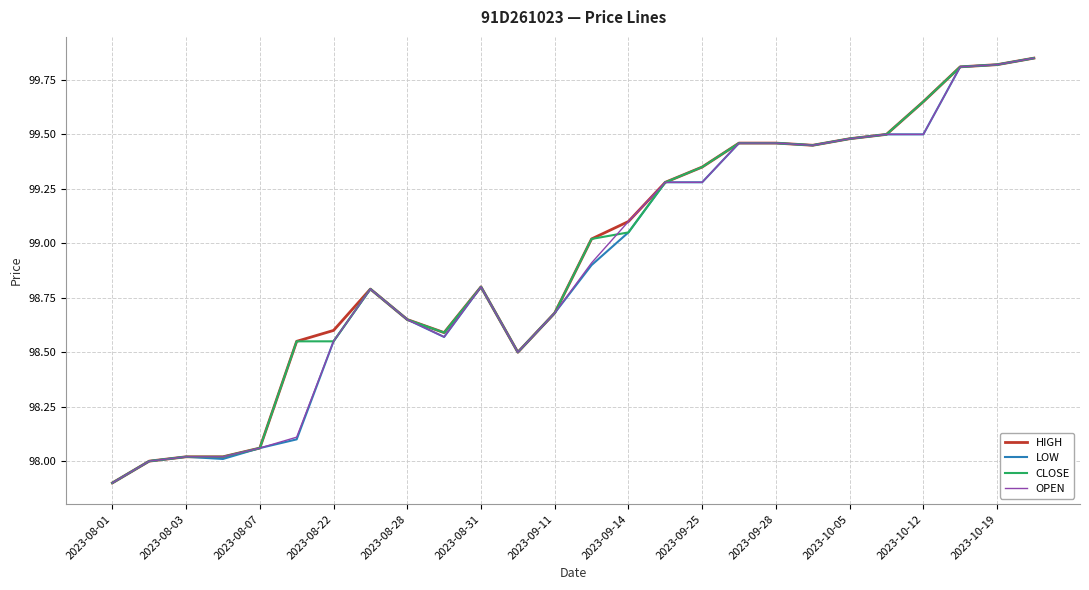

What is the lowest value of the LOW series?

97.9